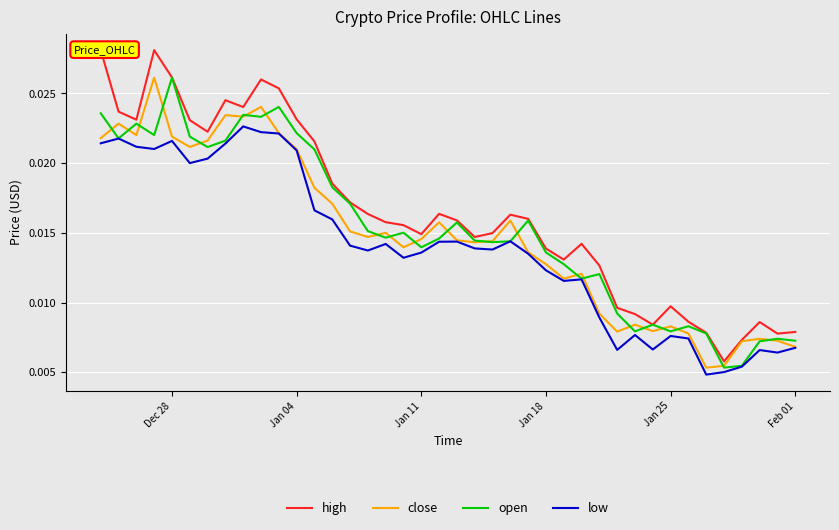

Which series has the widest spread of values?

high